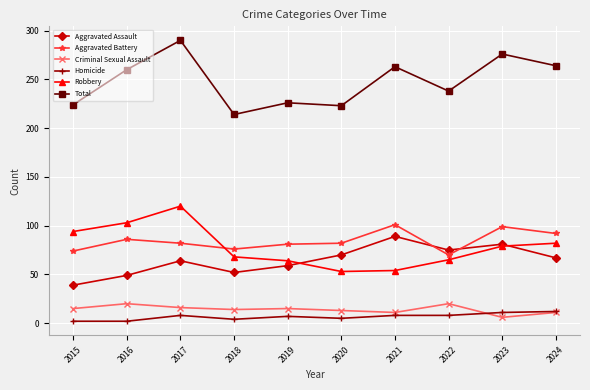

At how many categories does at least one series exceed 31?

10